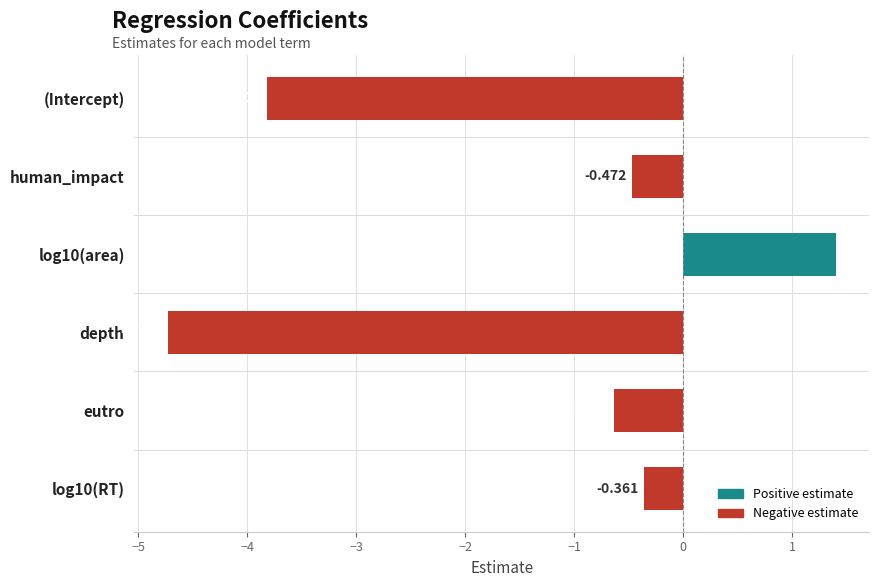

Rank the categories by value from lowest to highest.

depth, (Intercept), eutro, human_impact, log10(RT), log10(area)